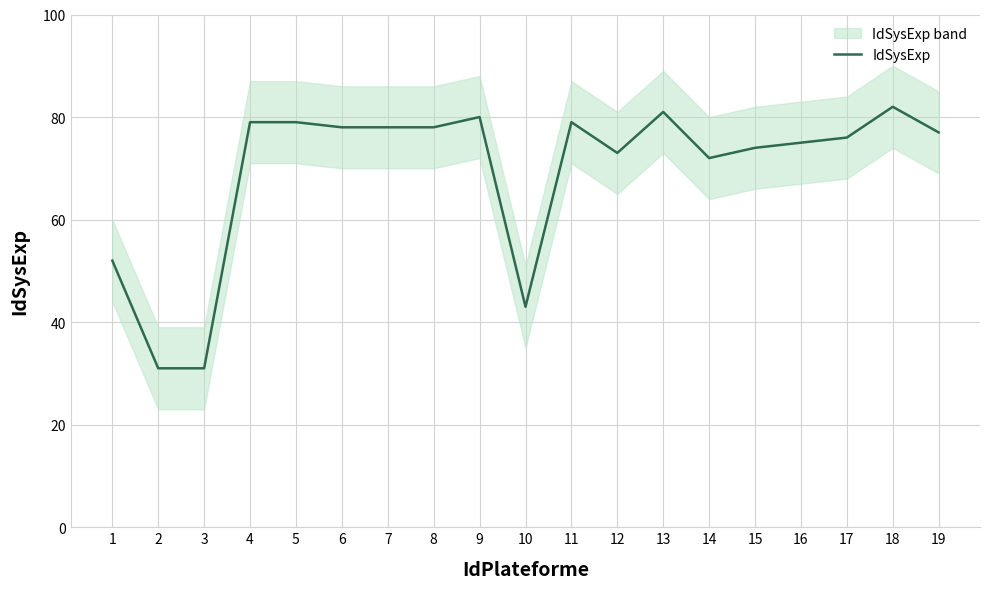

At which category does the data reach its first local peak?

9